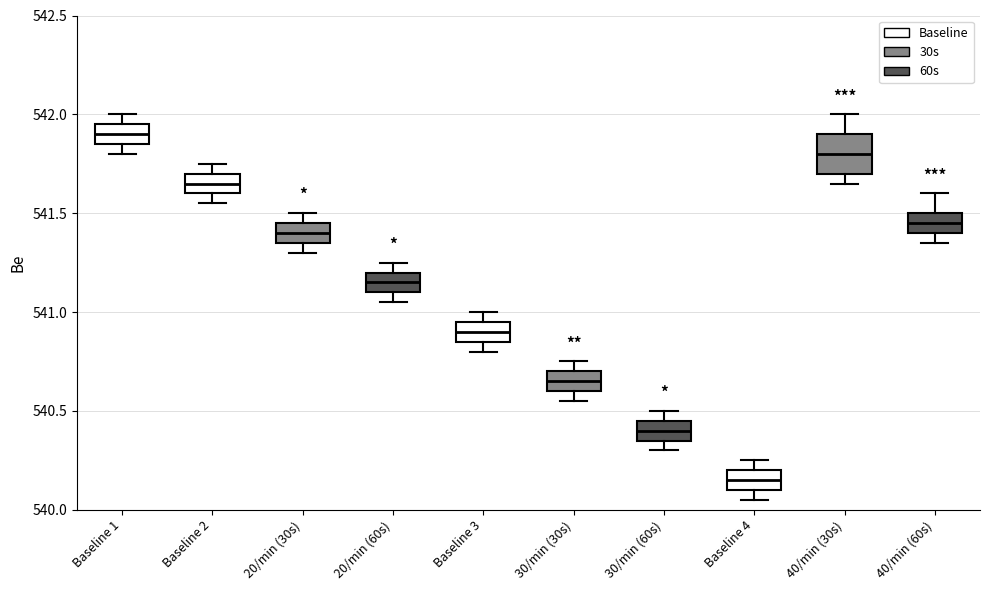

Where is the lower edge of the box for 30/min (30s) on the y-axis? The values are not printed on the chart, so give them approximately, as read against the axis.

540.60